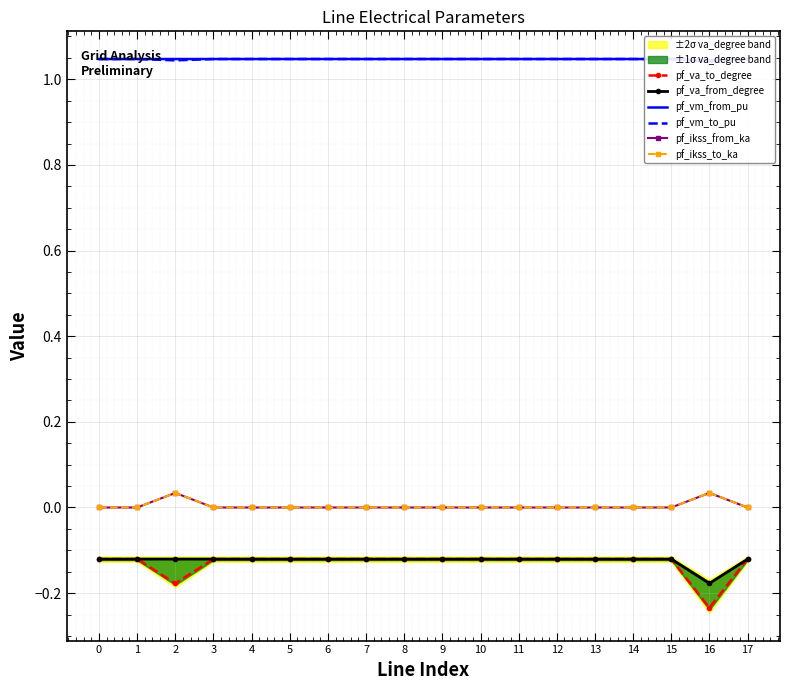

Reading left to right, transcribe all the data shown in this chart.

pf_va_to_degree: -0.1	-0.1	-0.2	-0.1	-0.1	-0.1	-0.1	-0.1	-0.1	-0.1	-0.1	-0.1	-0.1	-0.1	-0.1	-0.1	-0.2	-0.1
pf_va_from_degree: -0.1	-0.1	-0.1	-0.1	-0.1	-0.1	-0.1	-0.1	-0.1	-0.1	-0.1	-0.1	-0.1	-0.1	-0.1	-0.1	-0.2	-0.1
pf_vm_from_pu: 1.0	1.0	1.0	1.0	1.0	1.0	1.0	1.0	1.0	1.0	1.0	1.0	1.0	1.0	1.0	1.0	1.0	1.0
pf_vm_to_pu: 1.0	1.0	1.0	1.0	1.0	1.0	1.0	1.0	1.0	1.0	1.0	1.0	1.0	1.0	1.0	1.0	1.0	1.0
pf_ikss_from_ka: 0.0	0.0	0.0	0.0	0.0	0.0	0.0	0.0	0.0	0.0	0.0	0.0	0.0	0.0	0.0	0.0	0.0	0.0
pf_ikss_to_ka: 0.0	0.0	0.0	0.0	0.0	0.0	0.0	0.0	0.0	0.0	0.0	0.0	0.0	0.0	0.0	0.0	0.0	0.0